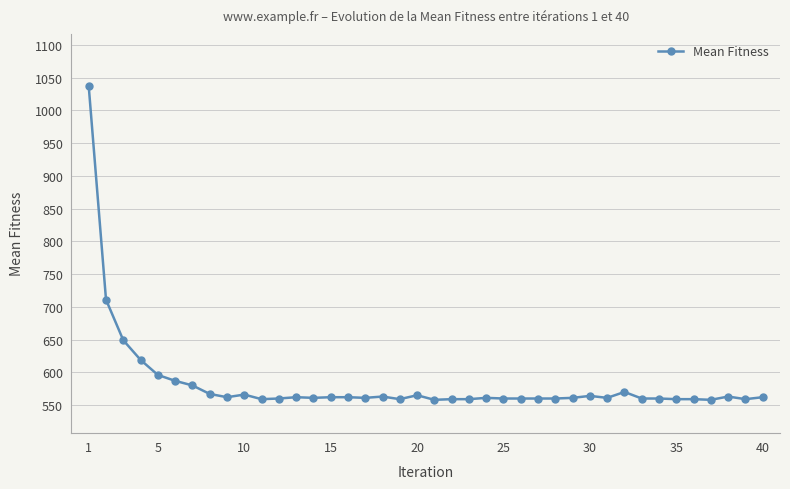

What is the greatest value displayed?

1037